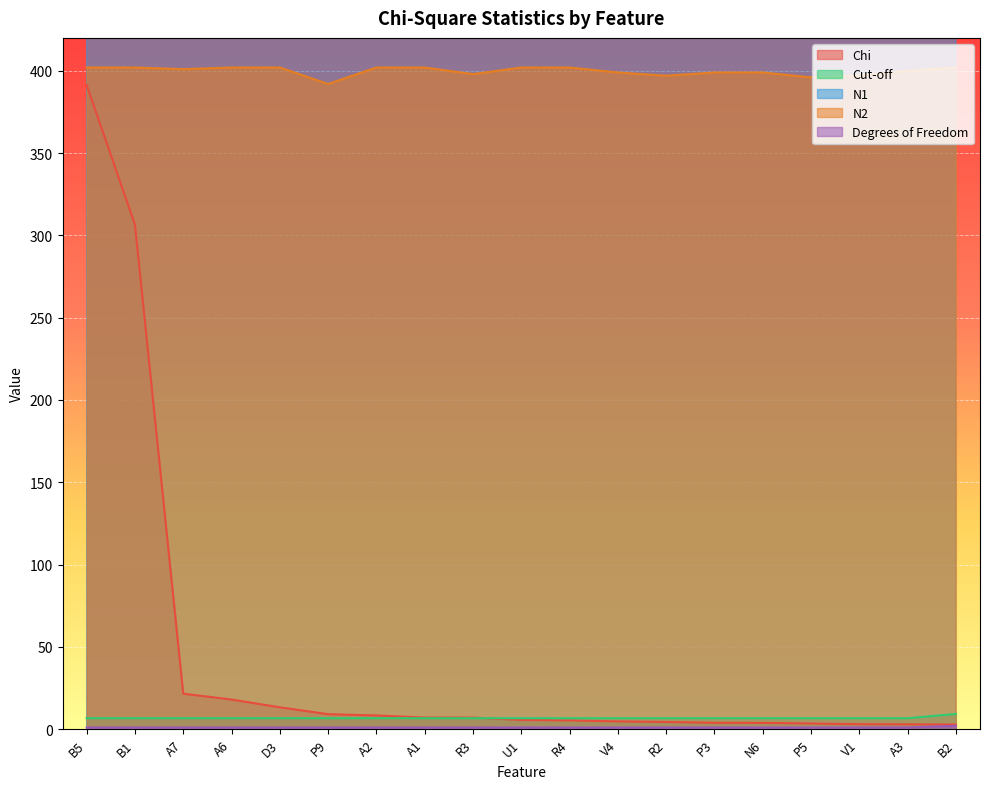

True or false: Cut-off and N2 cross at least once.

False